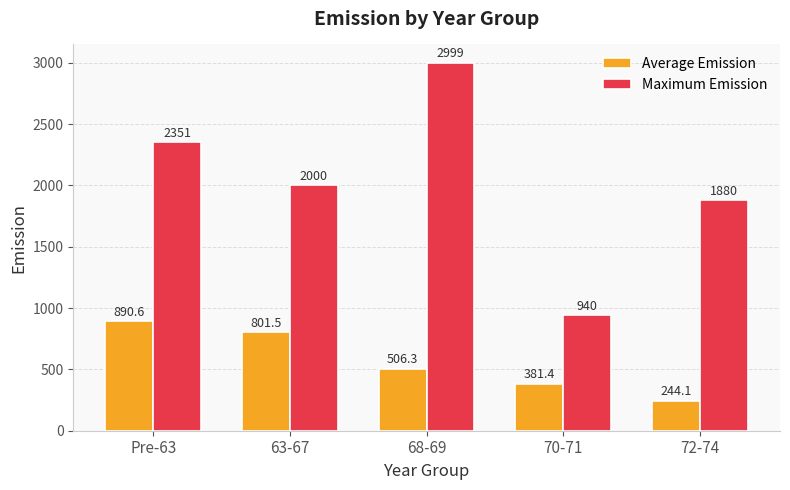

At how many categories does at least one series exceed 2863?

1